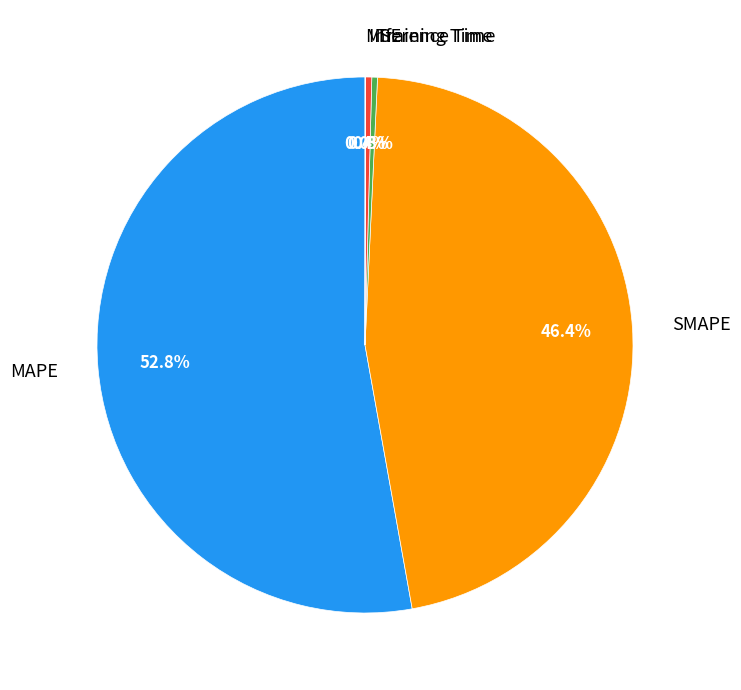

Do Inference Time and Training Time together represent more than half of the pie?

No